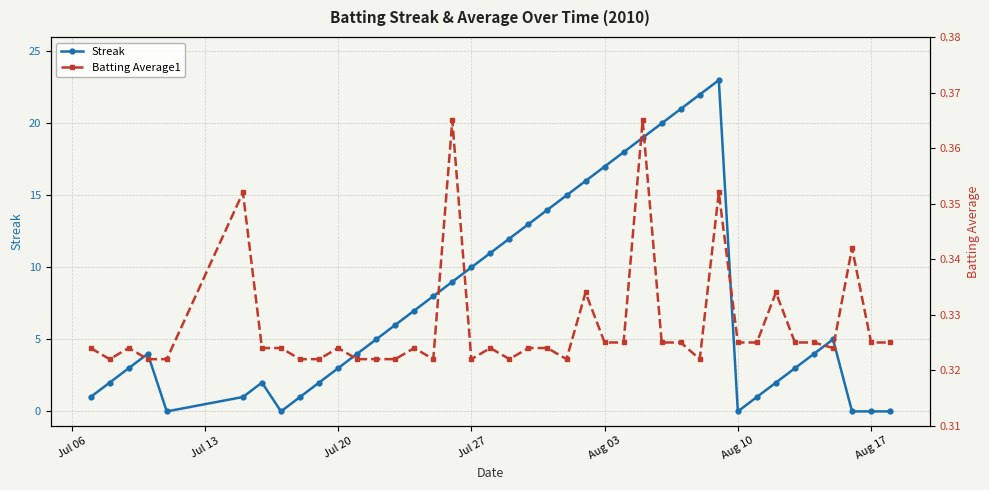

What are all the series names shown in the legend?

Streak, Batting Average1